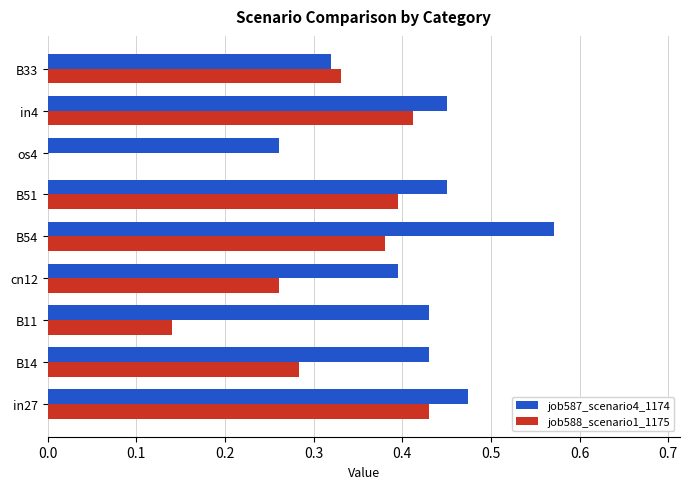

What is the sum of all job587_scenario4_1174 values?

3.8